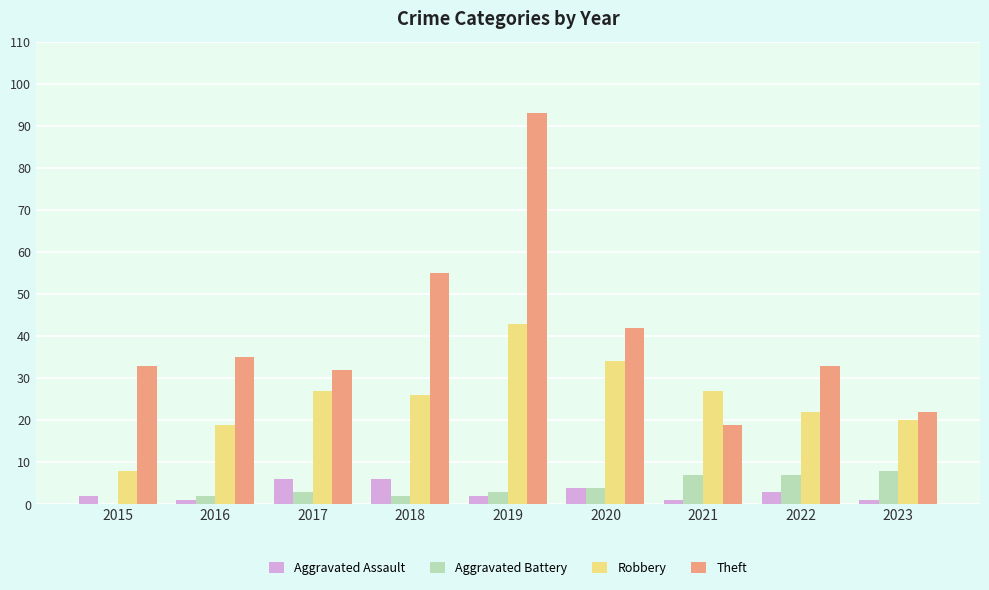

Reading right to left, list all the values displayed in this chart.

Aggravated Assault: 1	3	1	4	2	6	6	1	2
Aggravated Battery: 8	7	7	4	3	2	3	2	0
Robbery: 20	22	27	34	43	26	27	19	8
Theft: 22	33	19	42	93	55	32	35	33